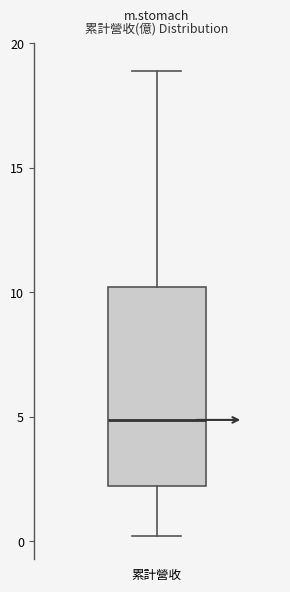

Read this box plot against the y-axis: the position of the median line, the range covered by the box, and the ends of both whiskers. The values are not printed on the chart, so give them approximately, as read against the axis.

median 5, box 2 to 10, whiskers 0 to 19